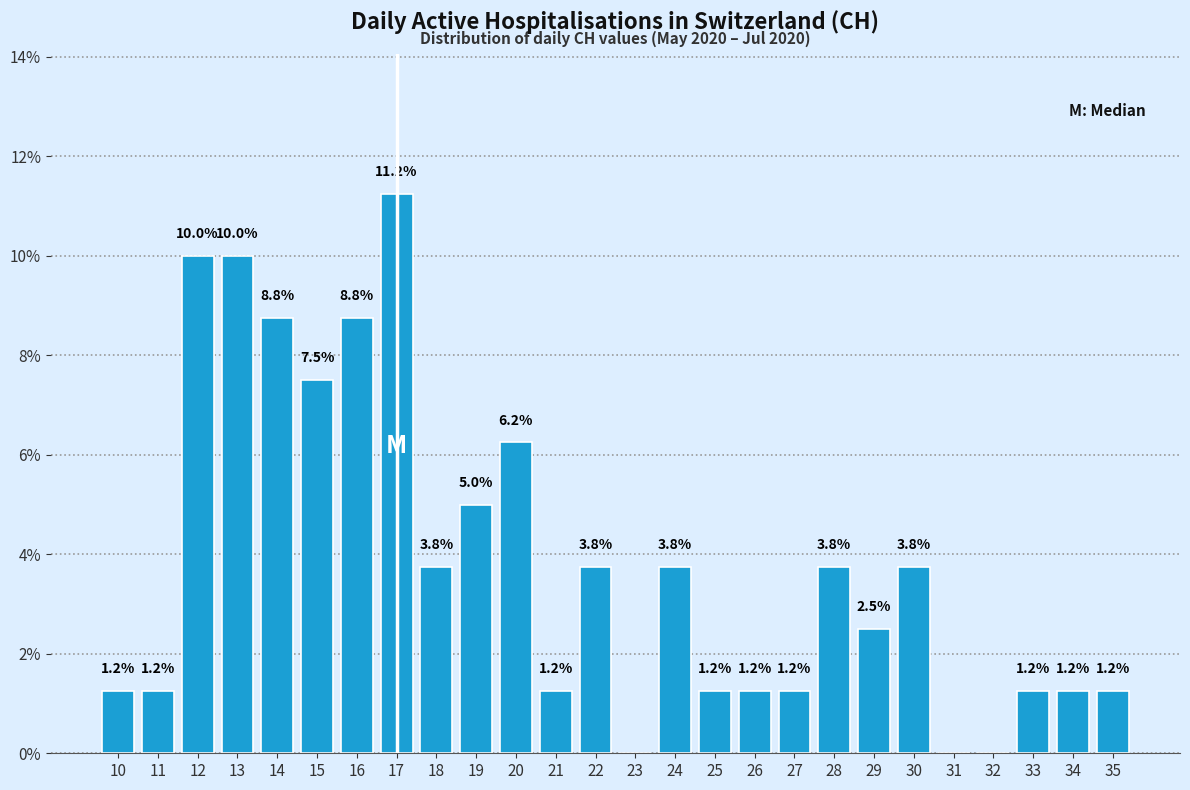

What is the change in value from 20 to 35?

-5.0